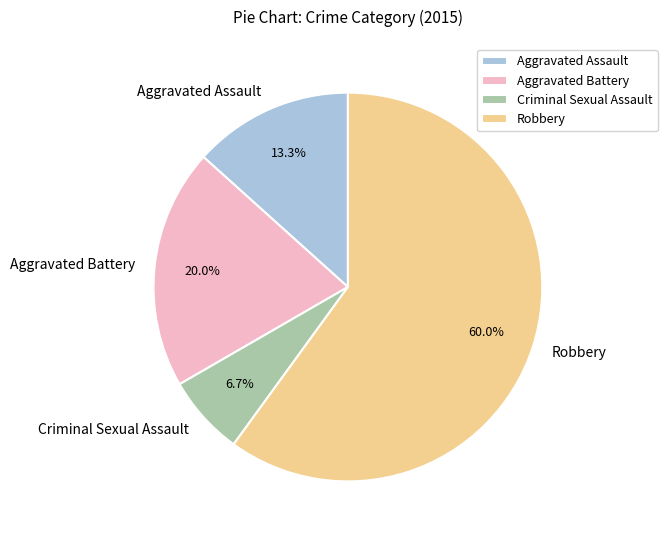

What portion of the pie excludes Criminal Sexual Assault?

93.3%